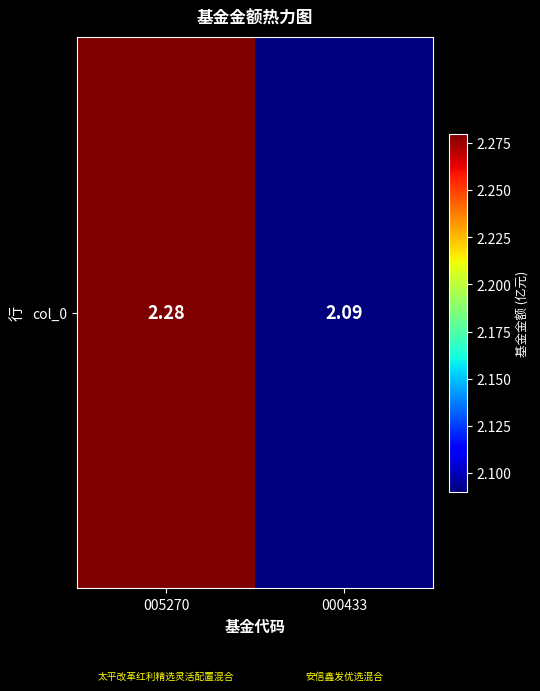

Count the values in the range 2 to 3.

2